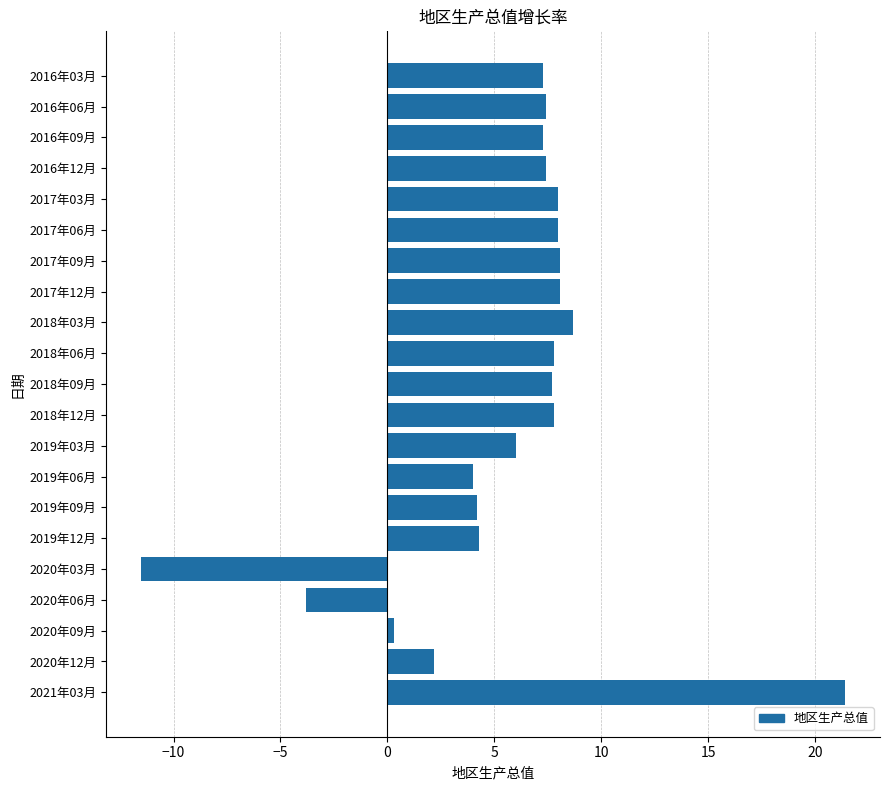

What is the average value?

5.7